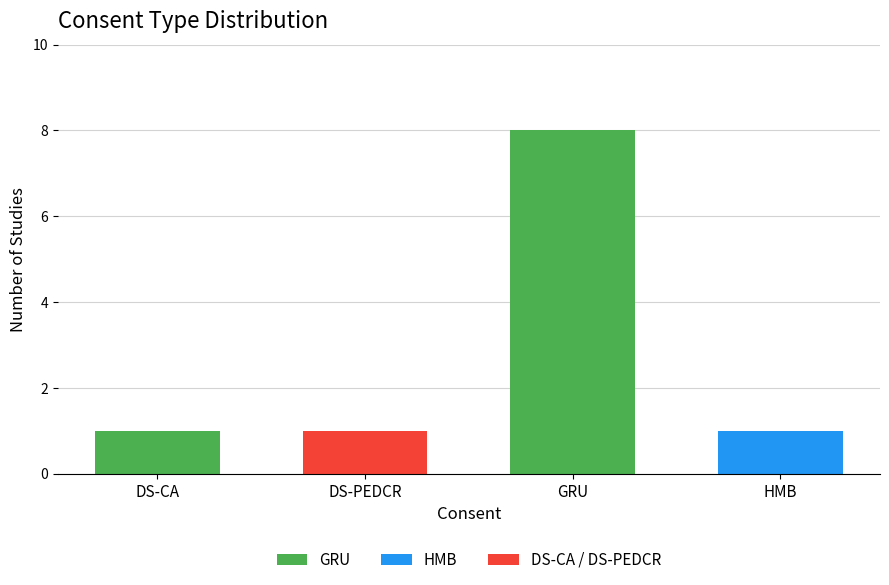

What is the maximum value shown in the chart?

8